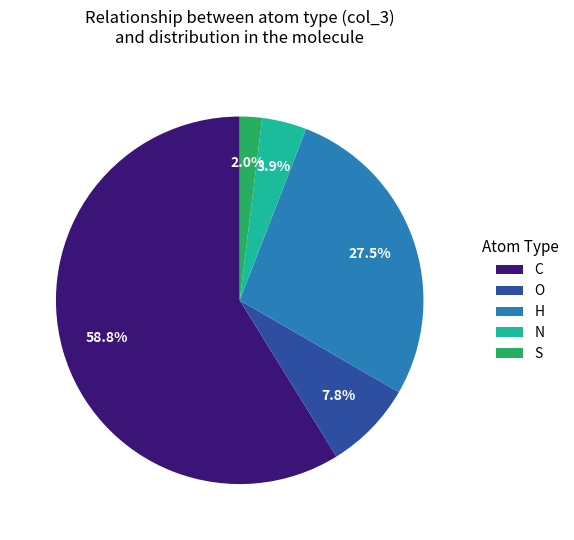

Count the number of slices in the pie.

5